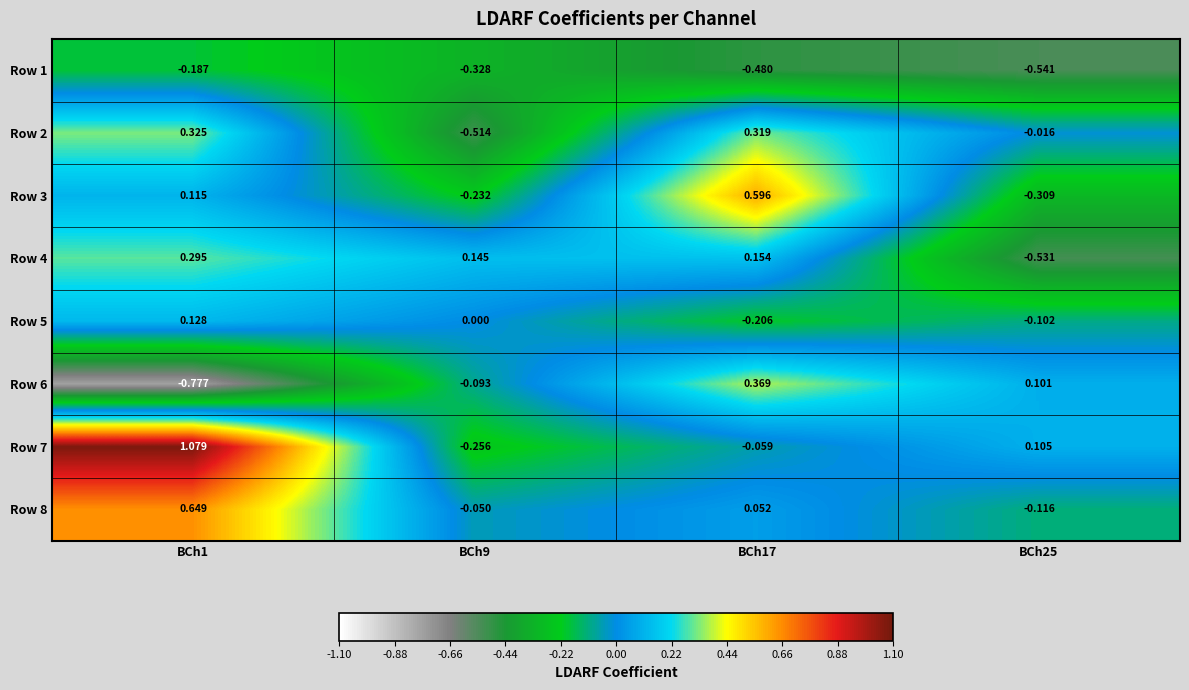

Is the value of Row 4 at BCh9 greater than the value of Row 7 at BCh9?

Yes